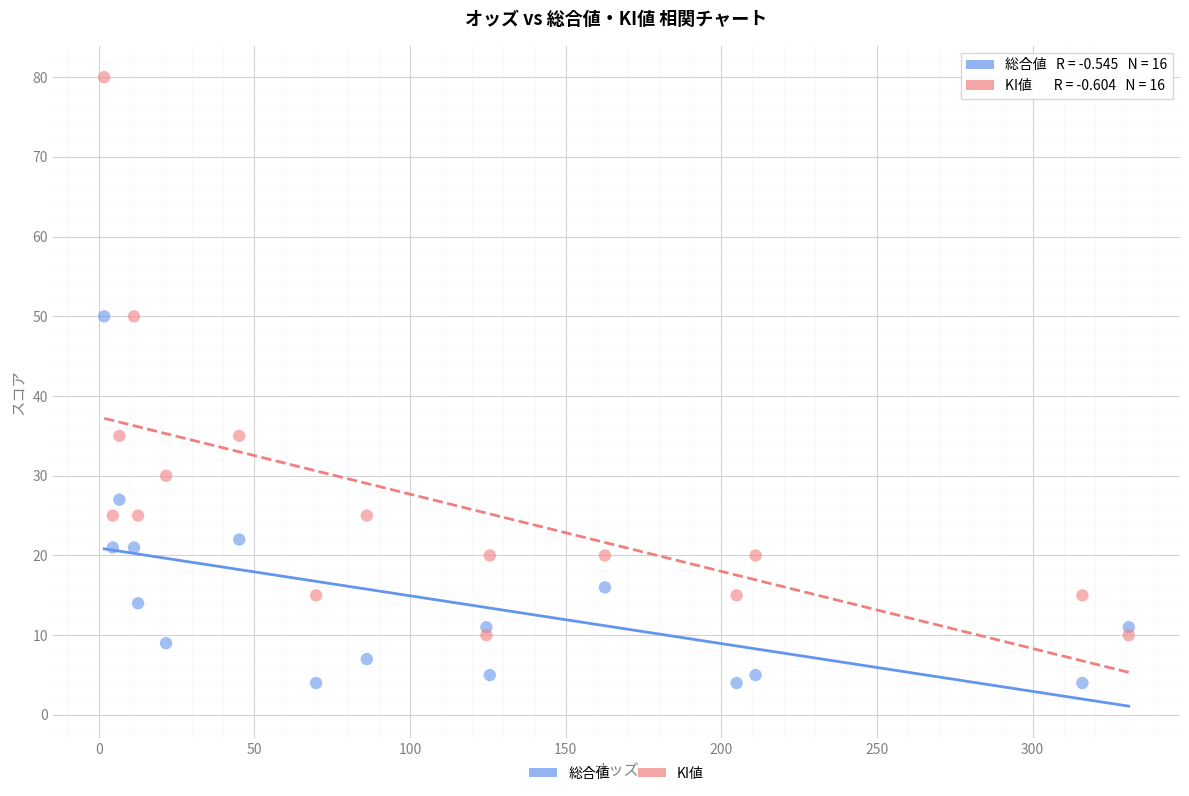

Which series contains the lowest Y value?

総合値